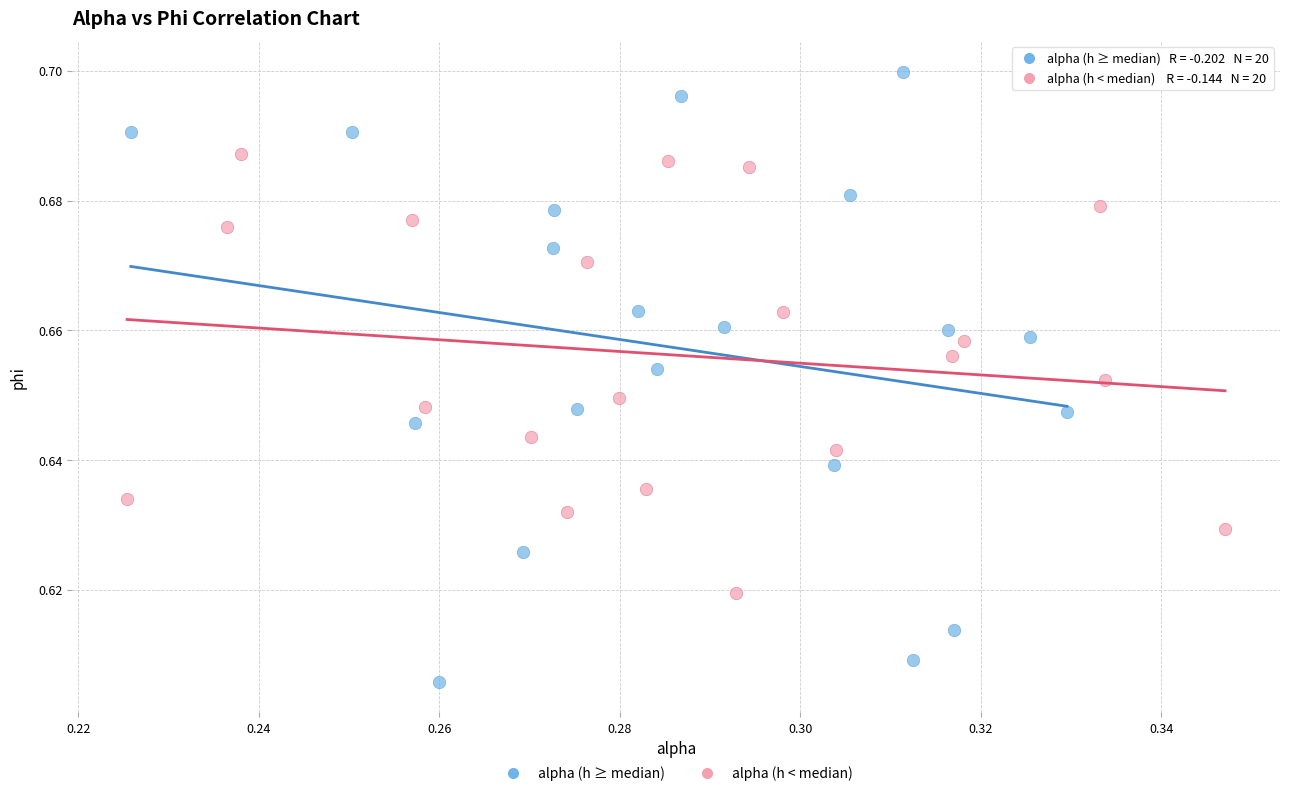

Which series reaches the maximum Y coordinate?

alpha (h ≥ median)